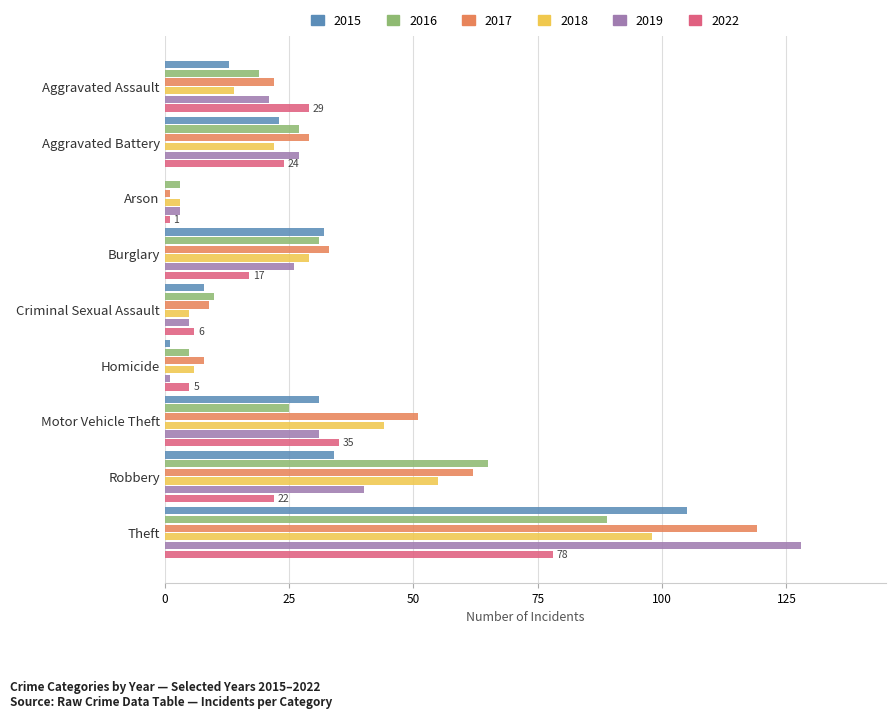

What is the sum of all 2015 values?

247